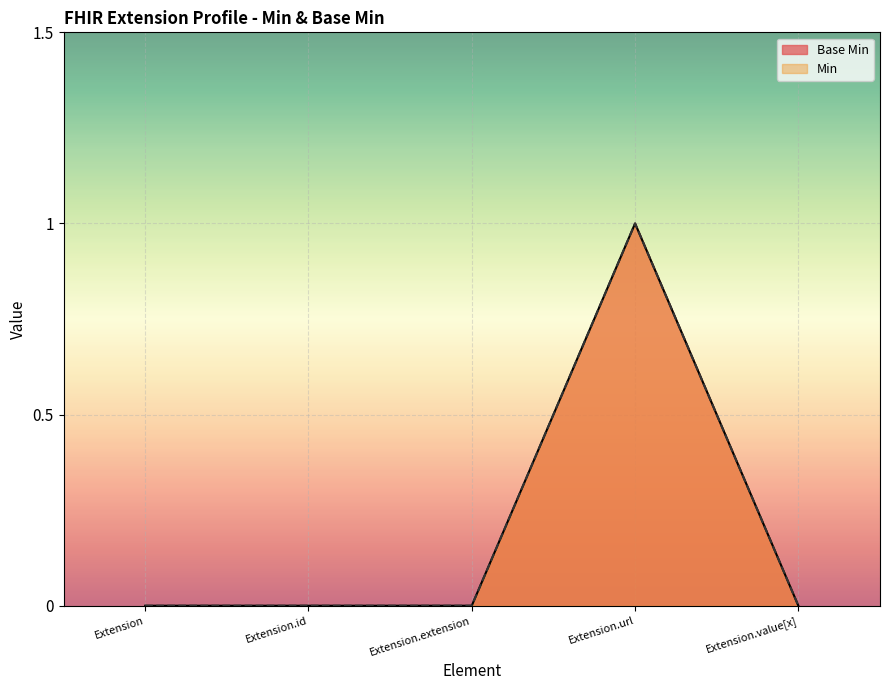

Reading right to left, extract all data points from this chart.

Extension.value[x]=0	Extension.url=1	Extension.extension=0	Extension.id=0	Extension=0